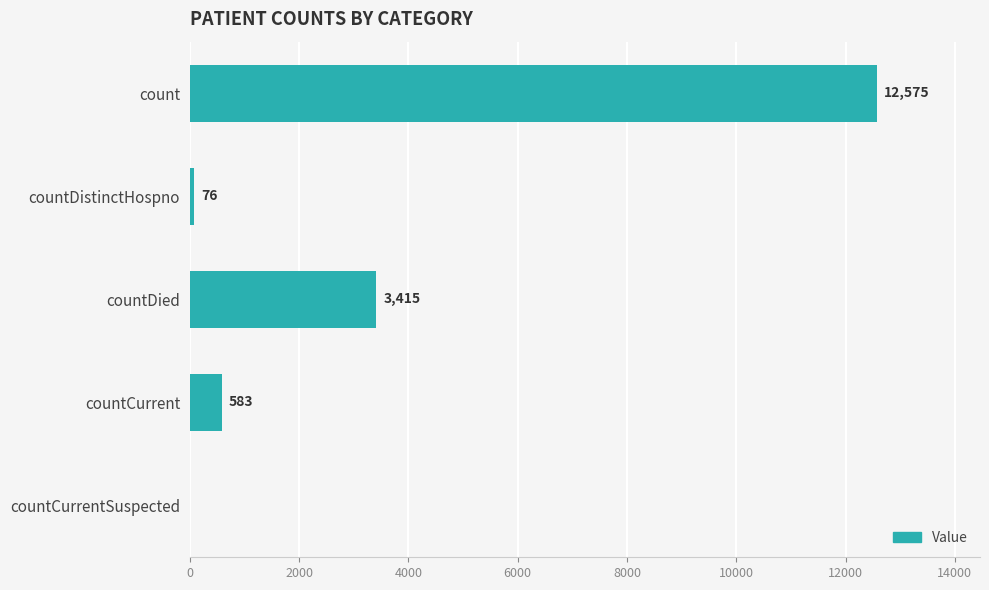

Count the number of data series in this chart.

1